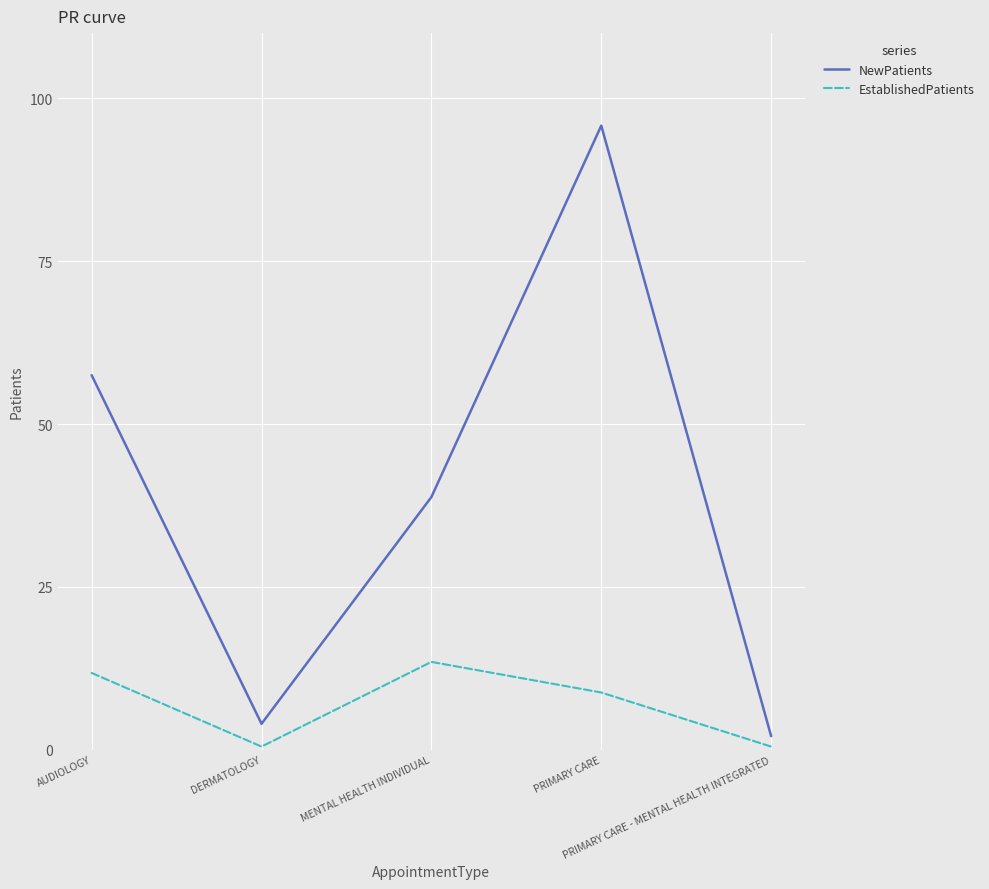

List the series in order of their overall mean, highest first.

NewPatients, EstablishedPatients